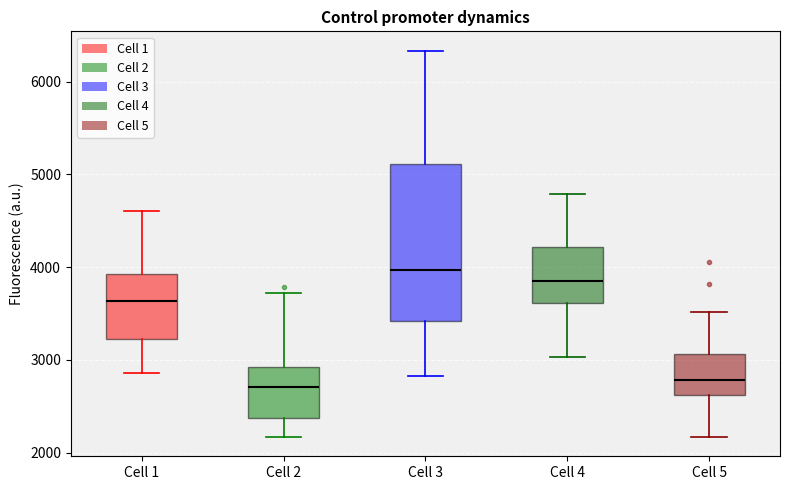

Reading left to right, transcribe this box plot: for each box, give where its median line is, the range the box spans, and where its two whiskers end, as read against the y-axis. The values are not printed on the chart, so give them approximately, as read against the axis.

Cell 1: median 3600, box 3200 to 3900, whiskers 2900 to 4600
Cell 2: median 2700, box 2400 to 2900, whiskers 2200 to 3700
Cell 3: median 4000, box 3400 to 5100, whiskers 2800 to 6300
Cell 4: median 3900, box 3600 to 4200, whiskers 3000 to 4800
Cell 5: median 2800, box 2600 to 3100, whiskers 2200 to 3500